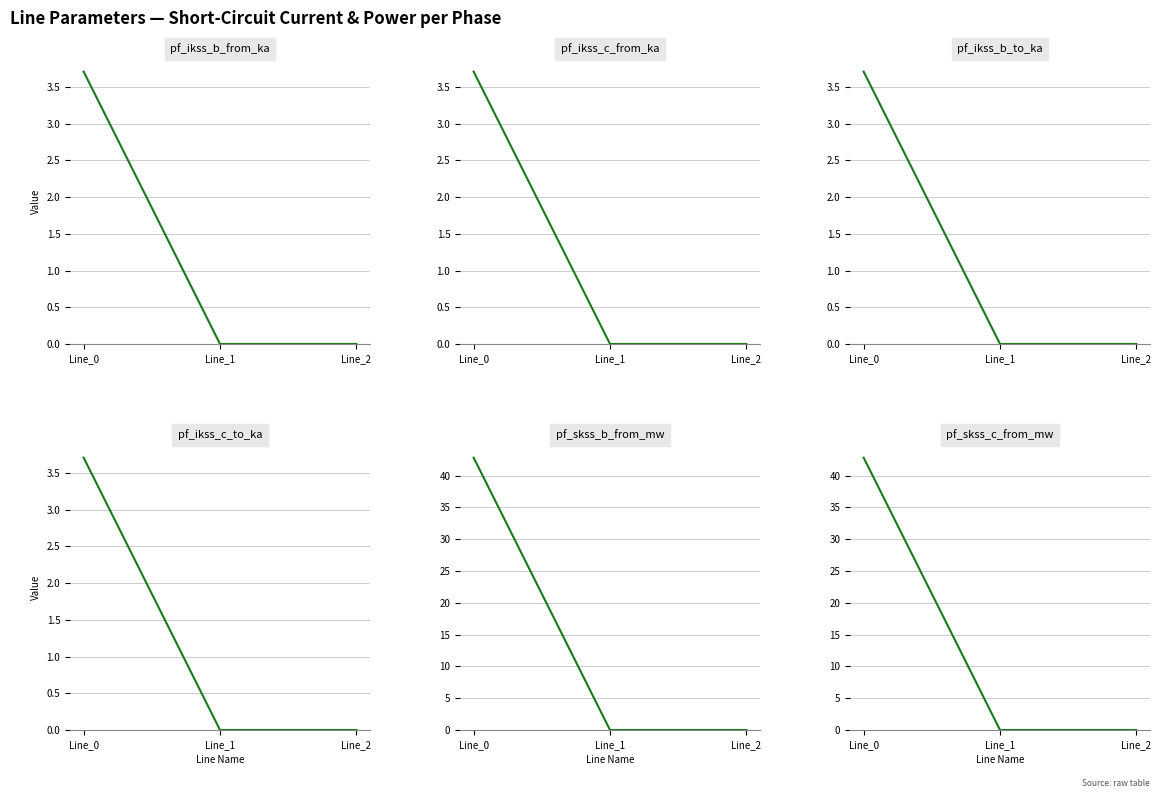

What is the approximate value of pf_ikss_b_from_ka at Line_0?

3.7